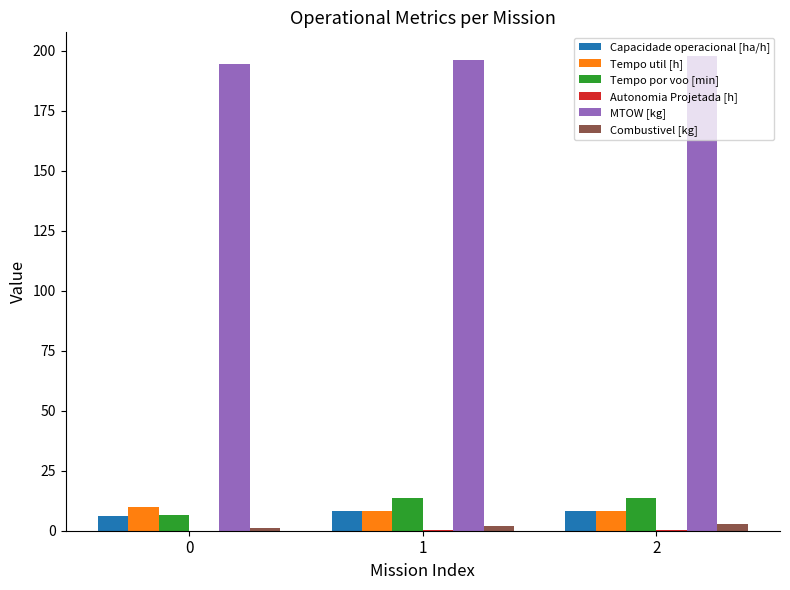

What is the sum of the Tempo util [h] values at 2 and 0?

18.3